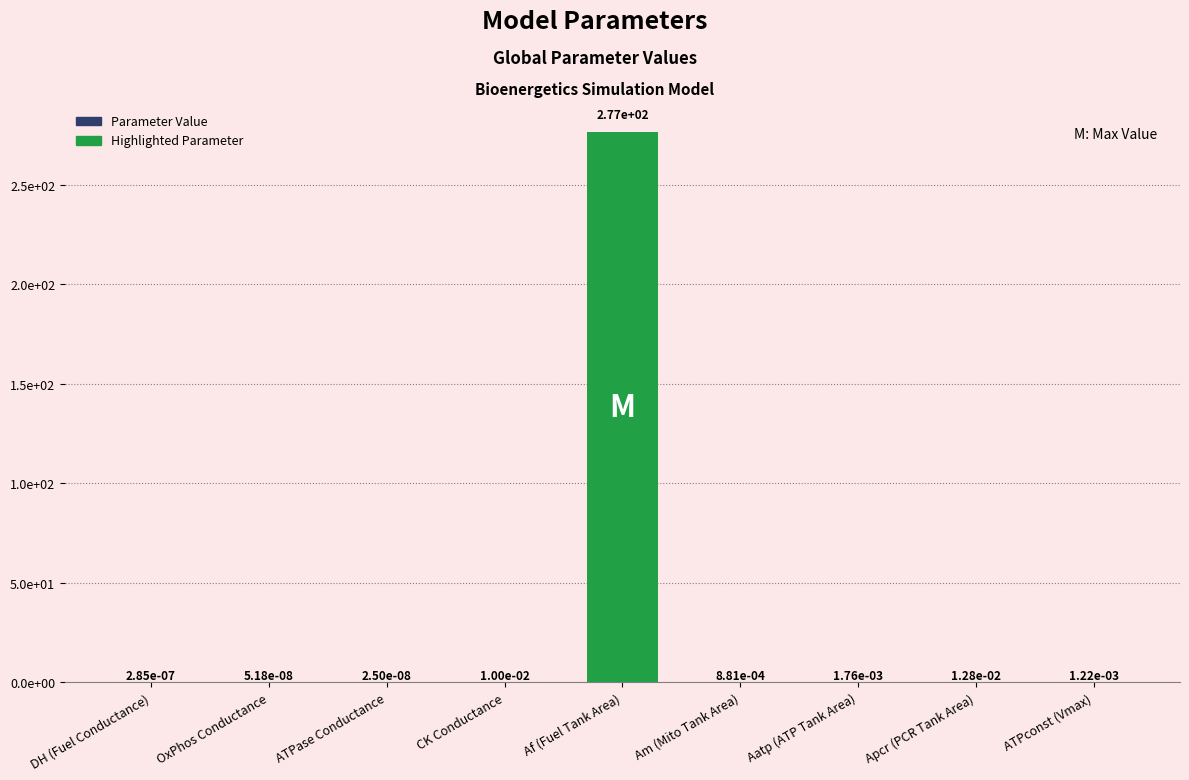

Which has a higher value, Apcr (PCR Tank Area) or Af (Fuel Tank Area)?

Af (Fuel Tank Area)